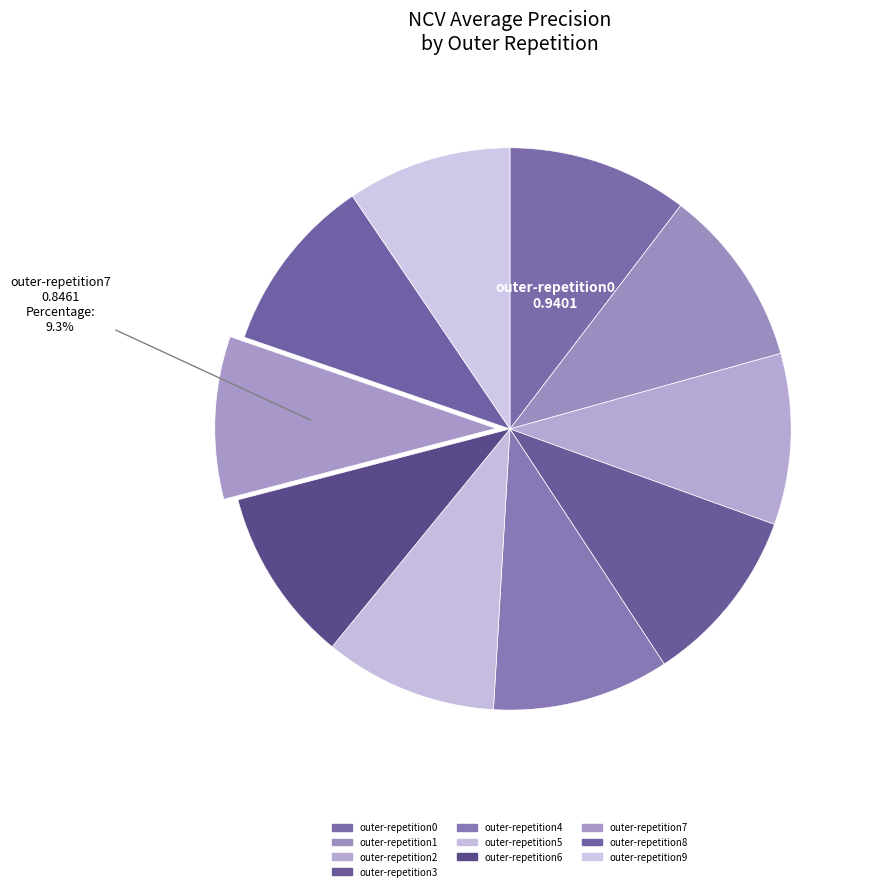

Rank the categories by value from lowest to highest.

outer-repetition7, outer-repetition9, outer-repetition2, outer-repetition5, outer-repetition6, outer-repetition4, outer-repetition8, outer-repetition3, outer-repetition1, outer-repetition0